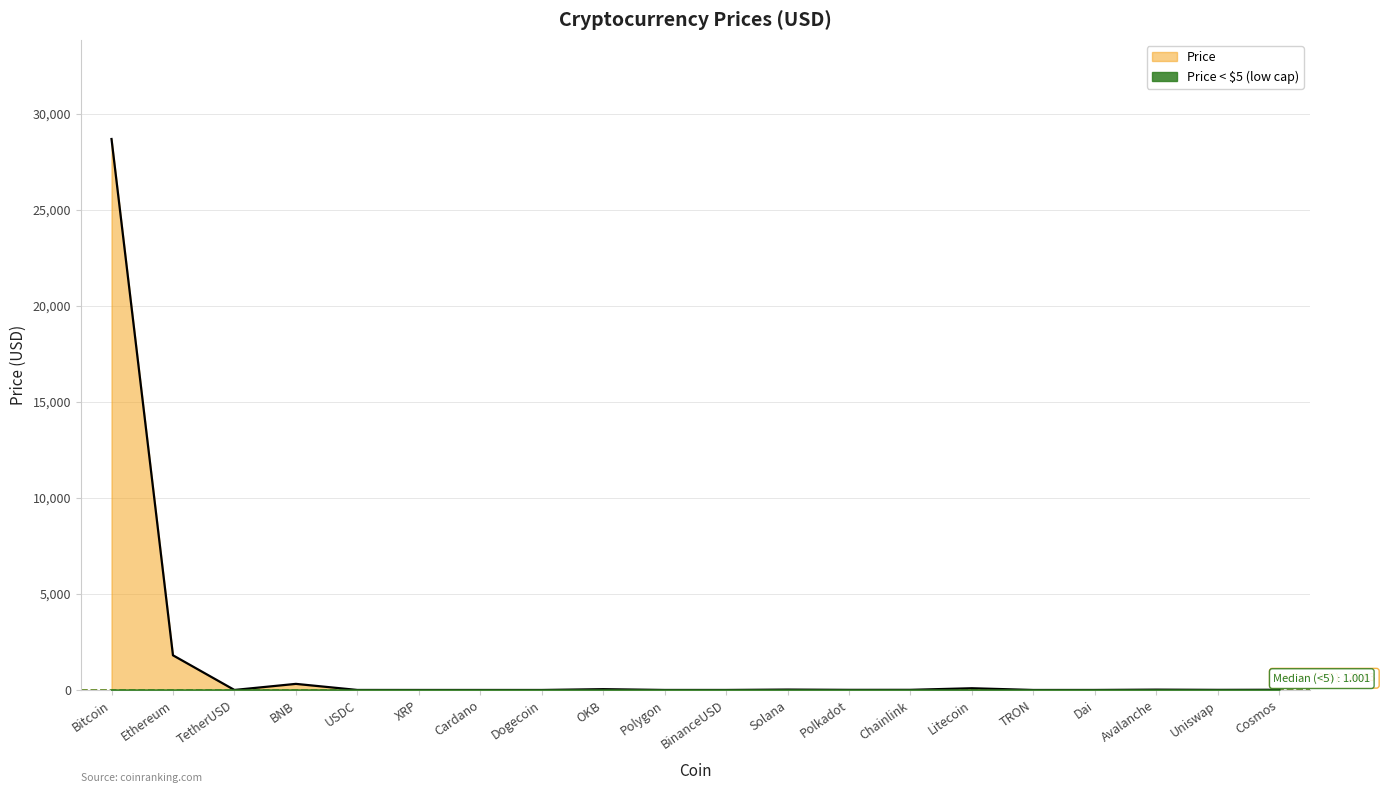

Reading right to left, list all the values displayed in this chart.

Cosmos=11.1	Uniswap=6.0	Avalanche=17.4	Dai=1.0	TRON=0.1	Litecoin=90.1	Chainlink=7.4	Polkadot=6.2	Solana=20.6	BinanceUSD=1.0	Polygon=1.1	OKB=42.4	Dogecoin=0.1	Cardano=0.4	XRP=0.5	USDC=1.0	BNB=317.6	TetherUSD=1.0	Ethereum=1805.4	Bitcoin=28678.5